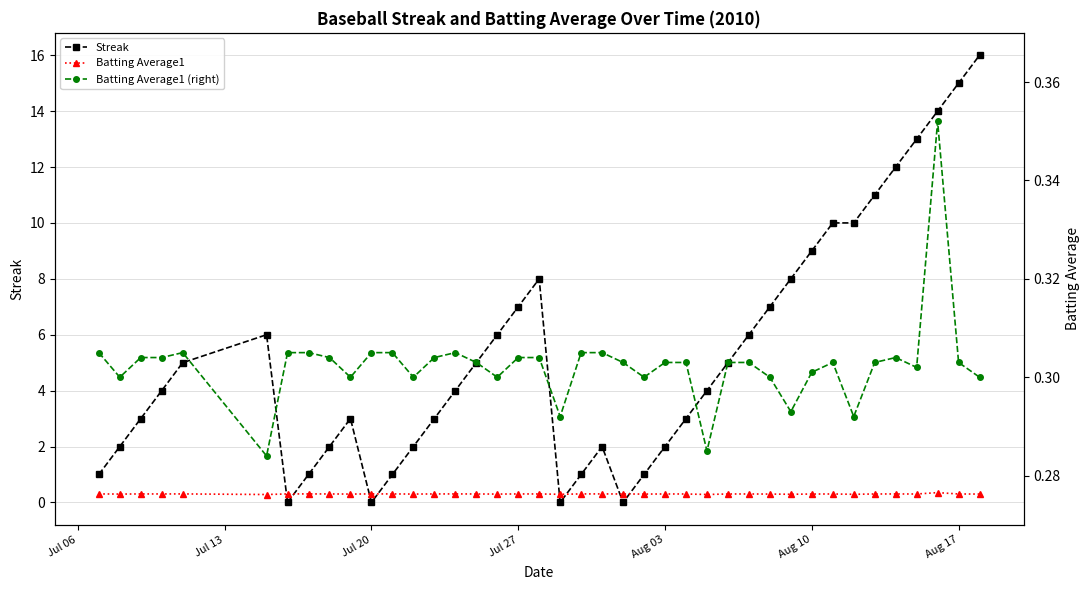

True or false: Streak has more than 2 points higher than both neighbors.

True